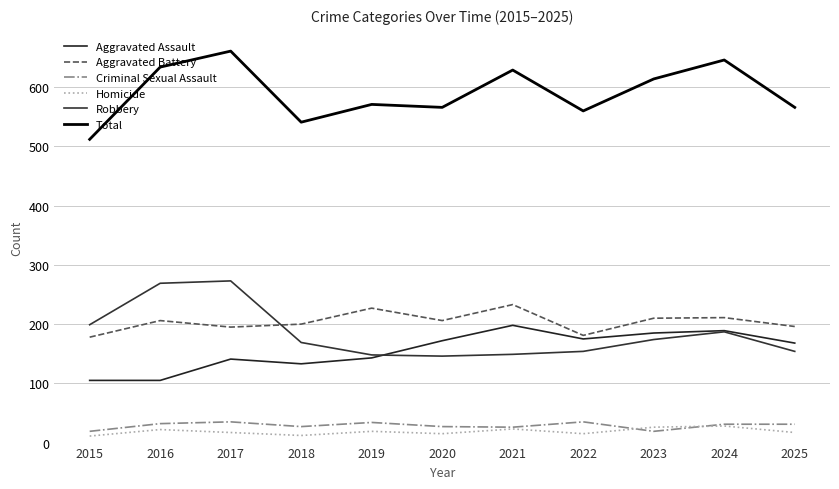

Is this an area chart (filled region under the line)?

No